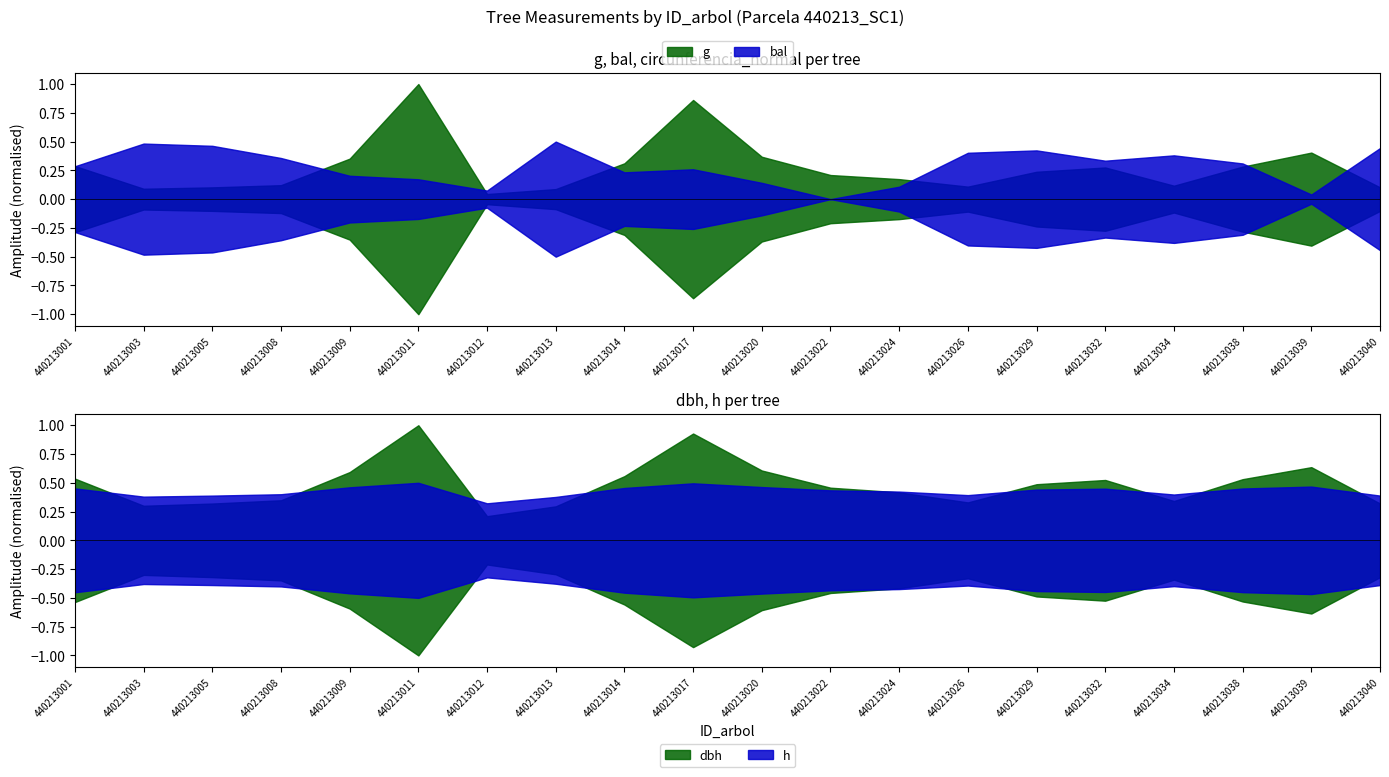

At which label does circunferencia_normal first exceed 91?

440213001